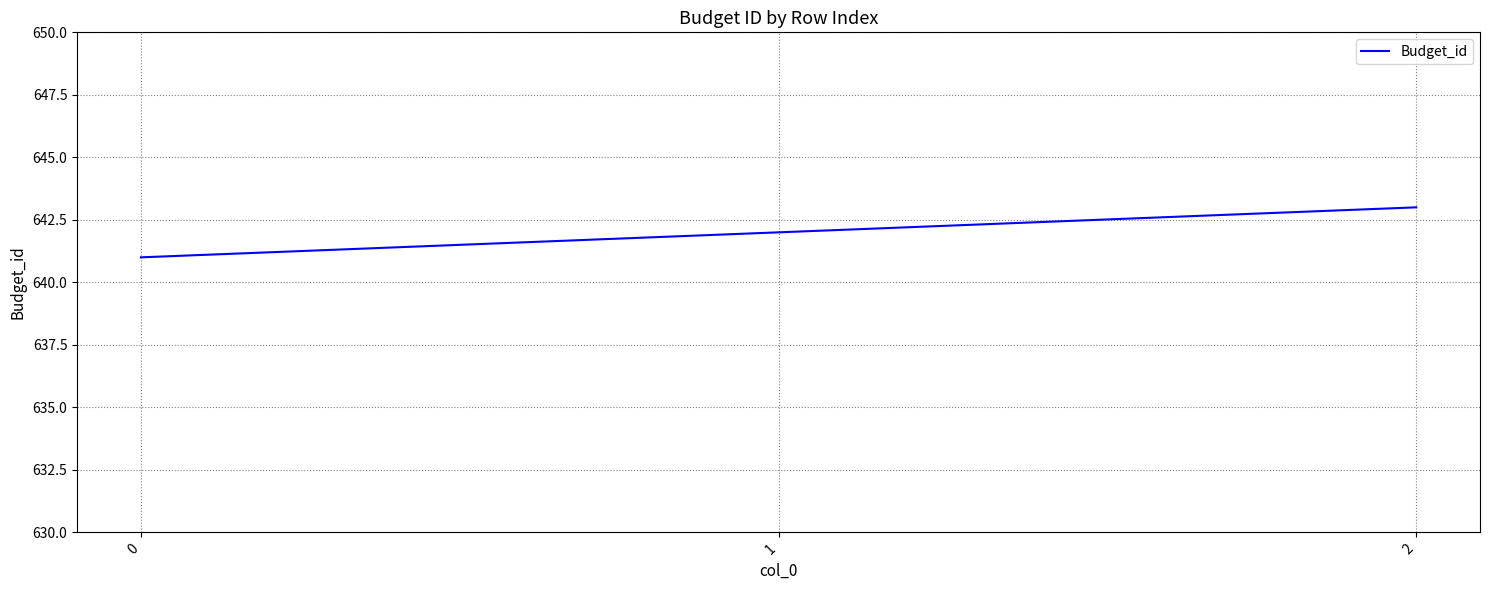

List the labels in order of value, largest first.

2, 1, 0